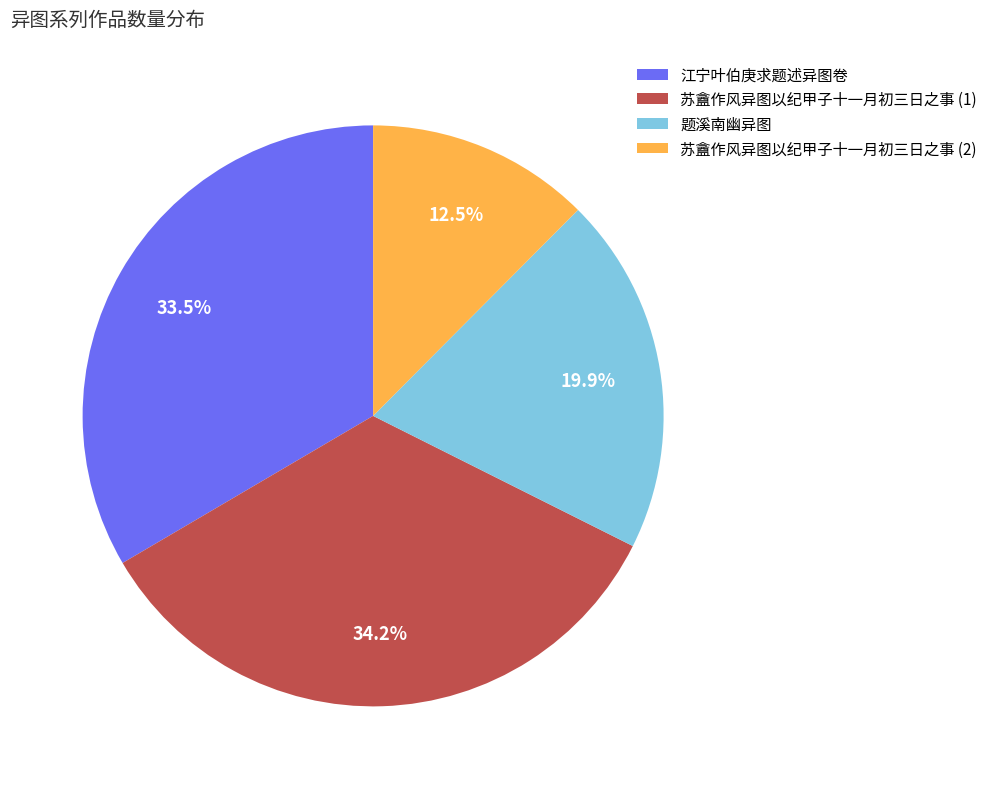

How many segments does this pie chart have?

4